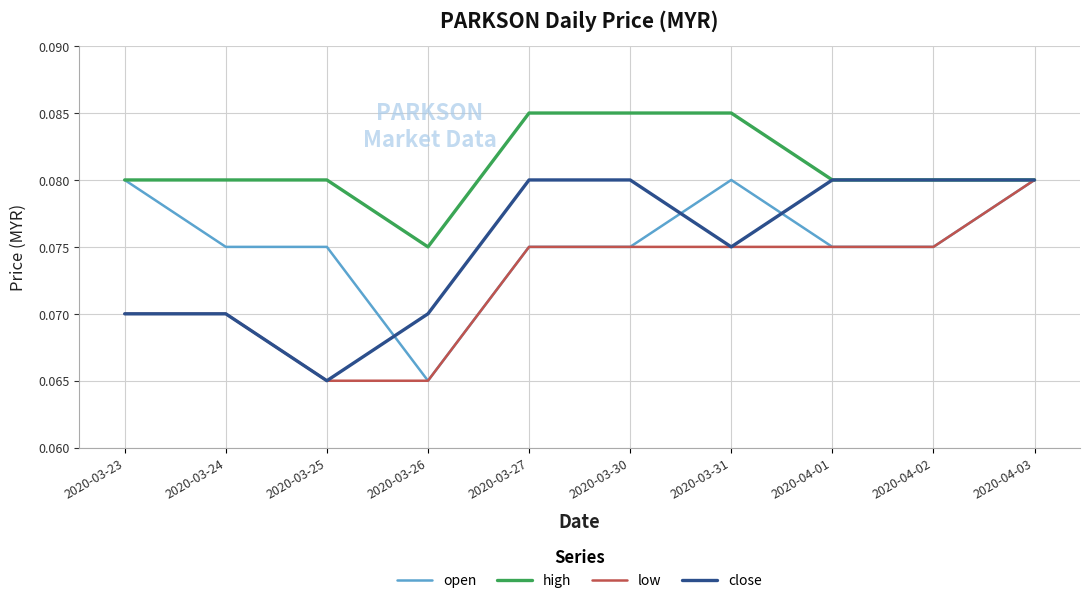

At which category is the sum across all series the highest?

2020-04-03